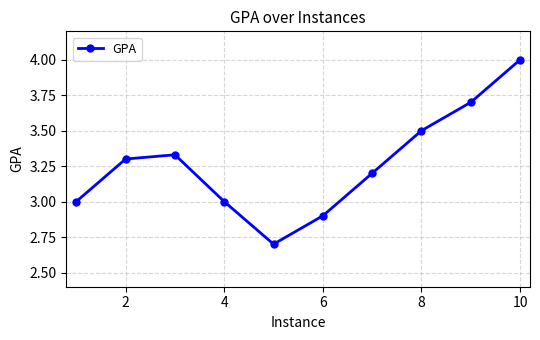

What is the difference between the maximum and second lowest values?

1.1